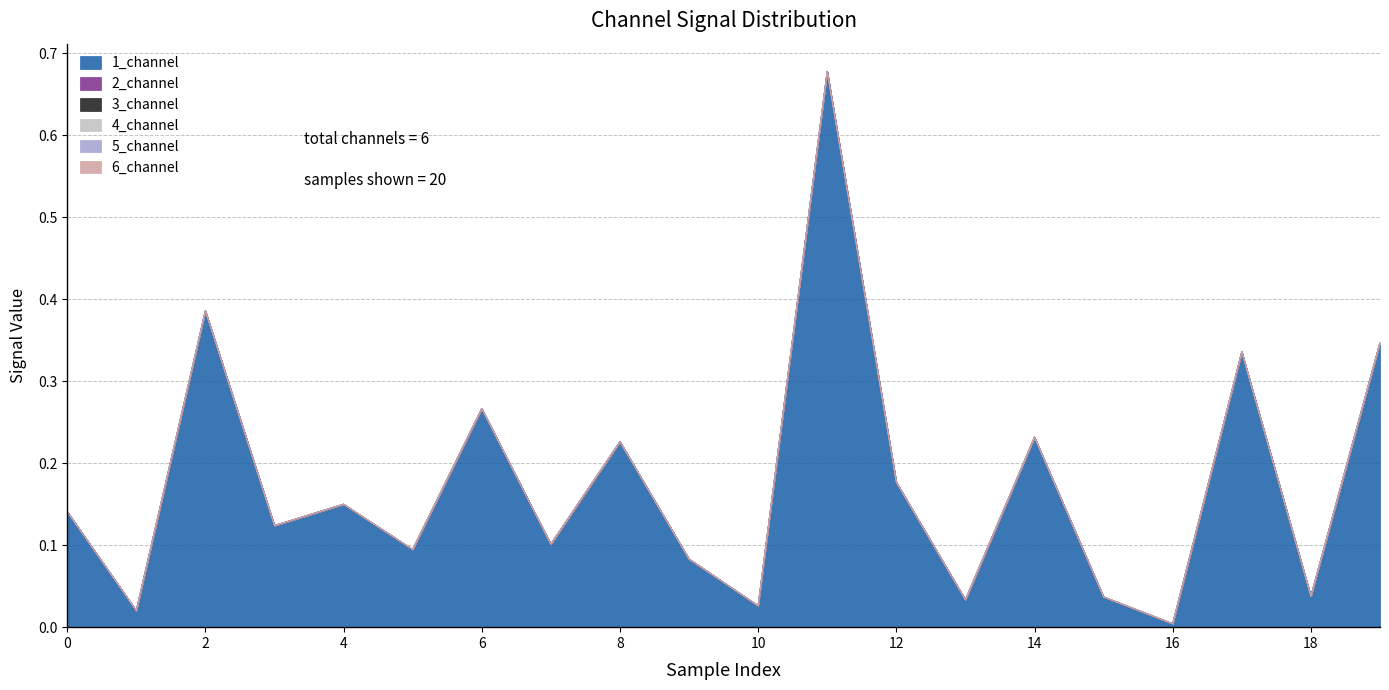

Does the chart display data point markers on the line(s)?

No